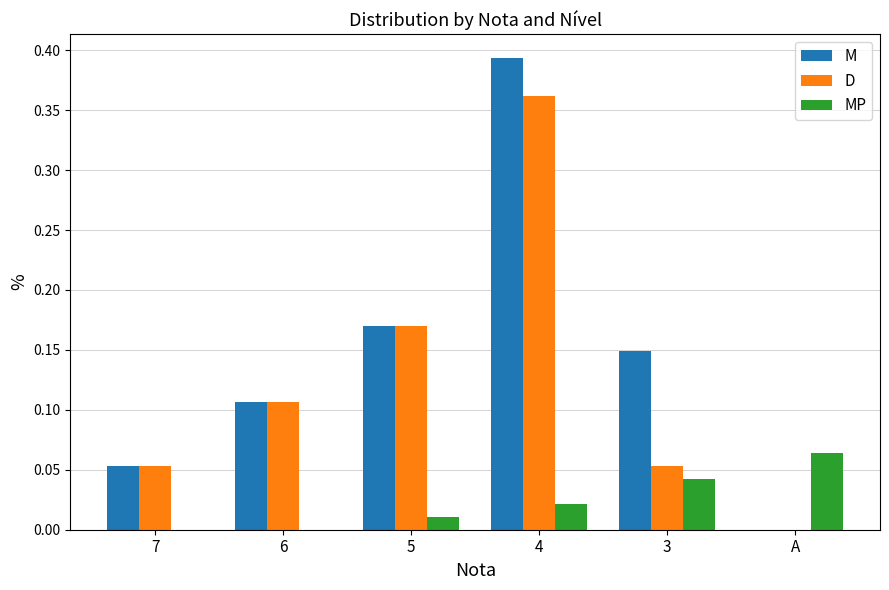

What is the sum of all M values?

0.9